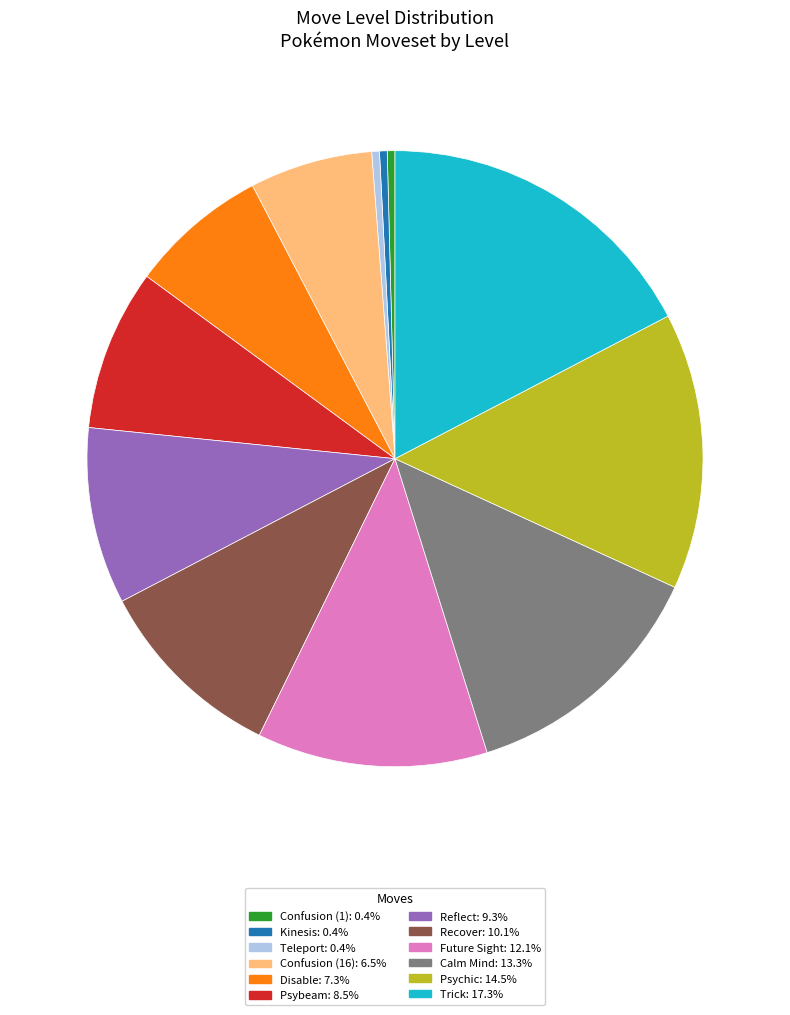

Which has a higher value, Disable or Confusion (16)?

Disable